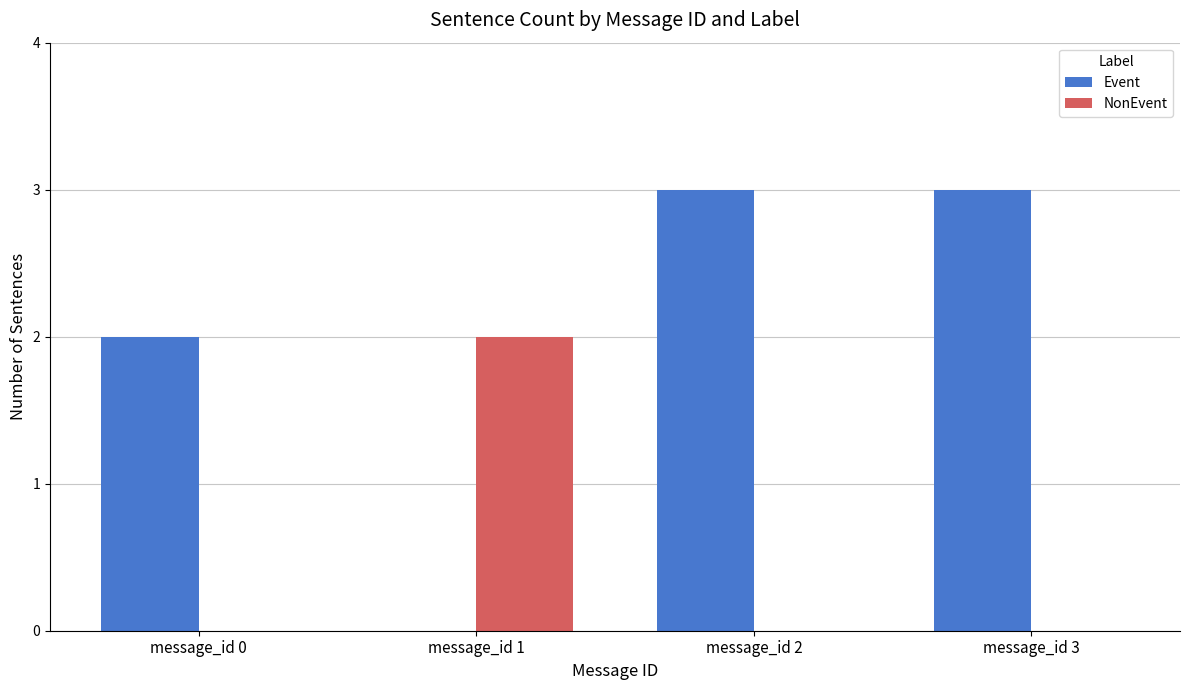

The Event series shows 3 at message_id 2. True or false?

True